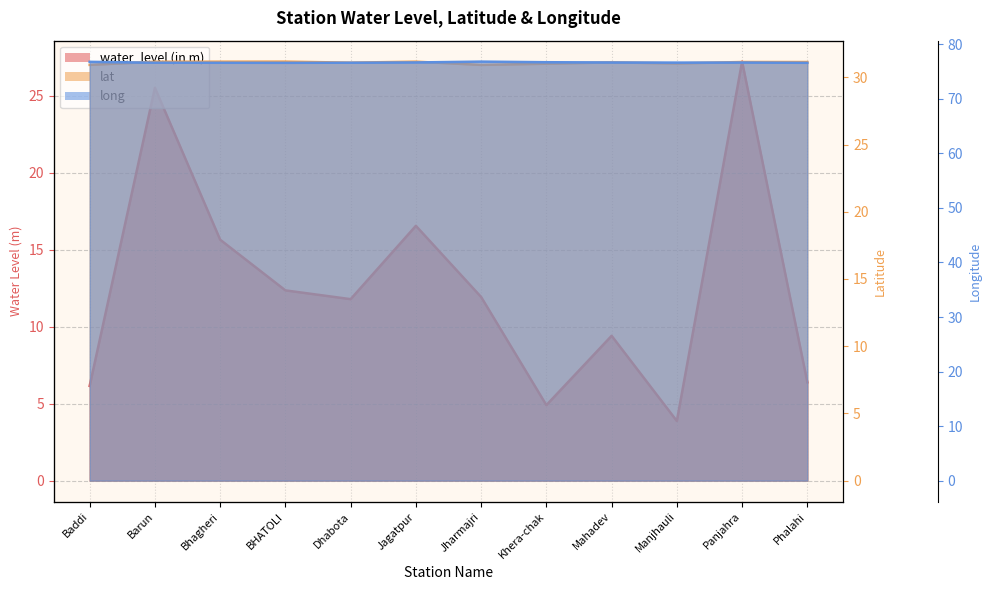

Reading right to left, extract all data points from this chart.

water_level (in m): 6.4	27.2	3.9	9.4	4.9	11.9	16.5	11.8	12.3	15.6	25.5	6.2
lat: 31.1	31.1	31.0	31.1	31.0	30.9	31.2	31.1	31.2	31.2	31.2	30.9
long: 76.6	76.7	76.7	76.7	76.7	76.8	76.7	76.6	76.6	76.6	76.6	76.8